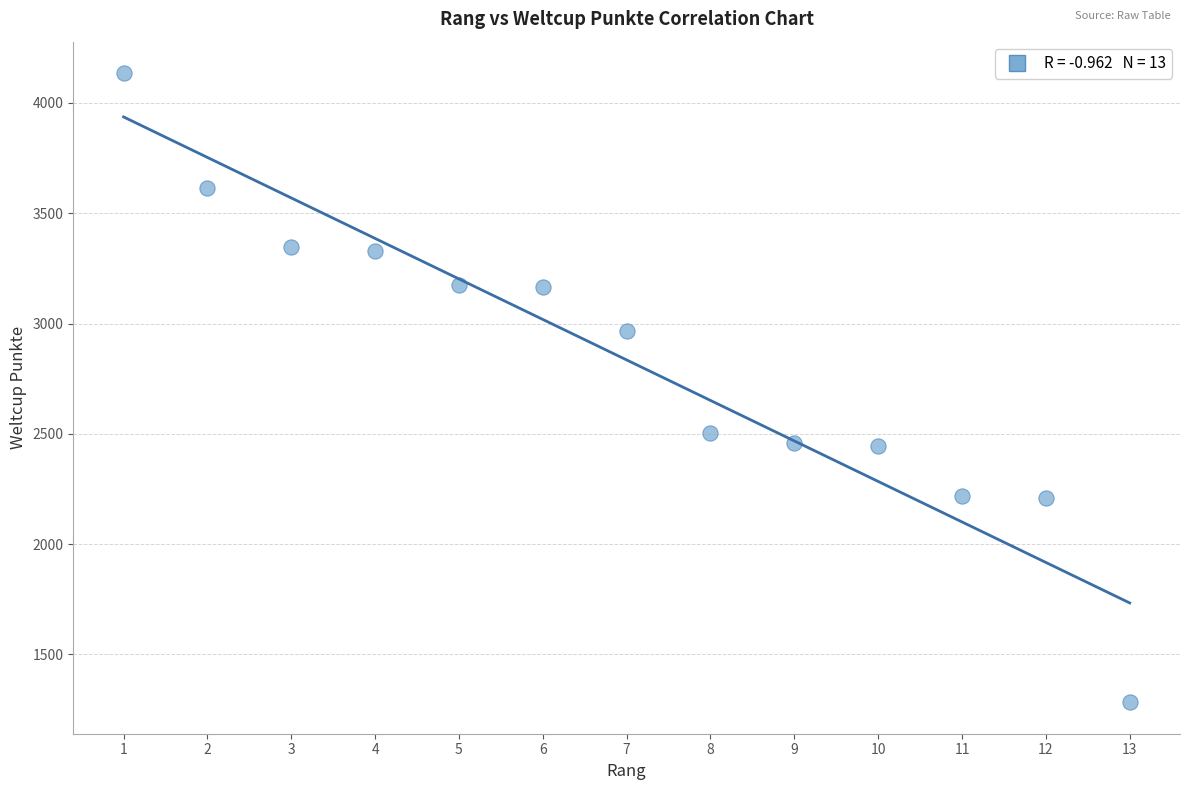

What Y value in the scatter plot is closest to 2709?

2505